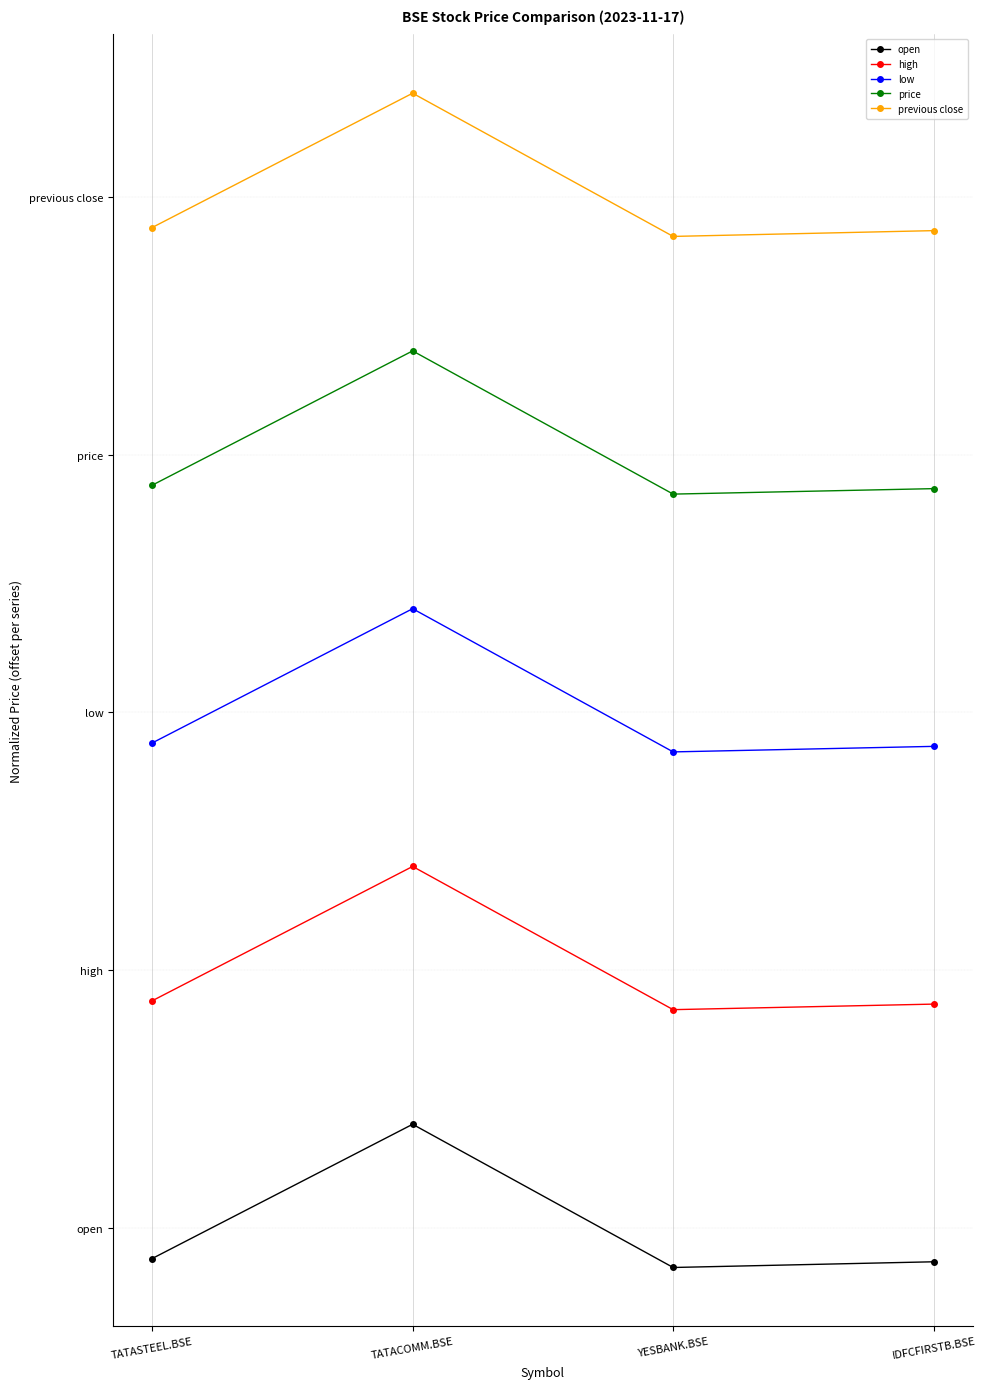

List the series in order of their overall mean, lowest first.

open, high, low, price, previous close